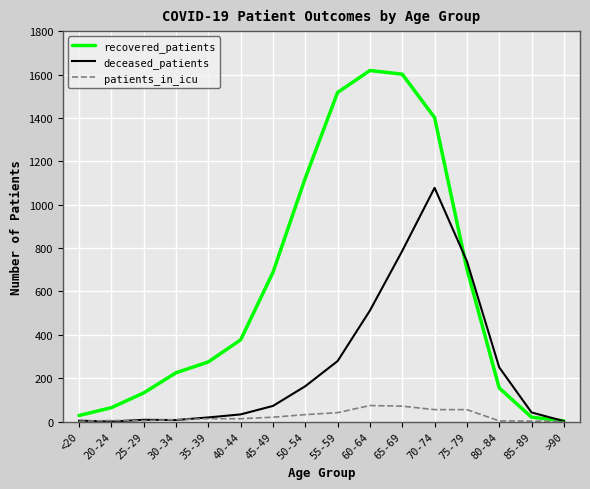

In deceased_patients, how many points are lower than both neighbors (excluding endpoints)?

2